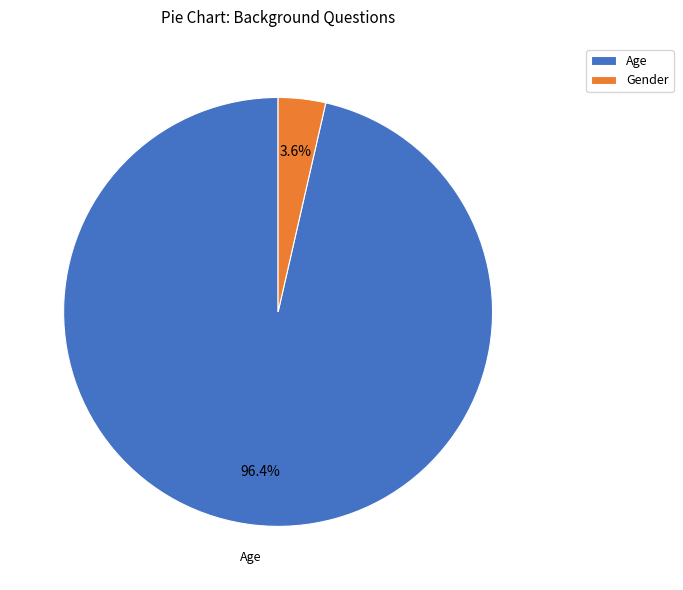

To the nearest percent, what is the difference between the Age and Gender slice percentages?

93%